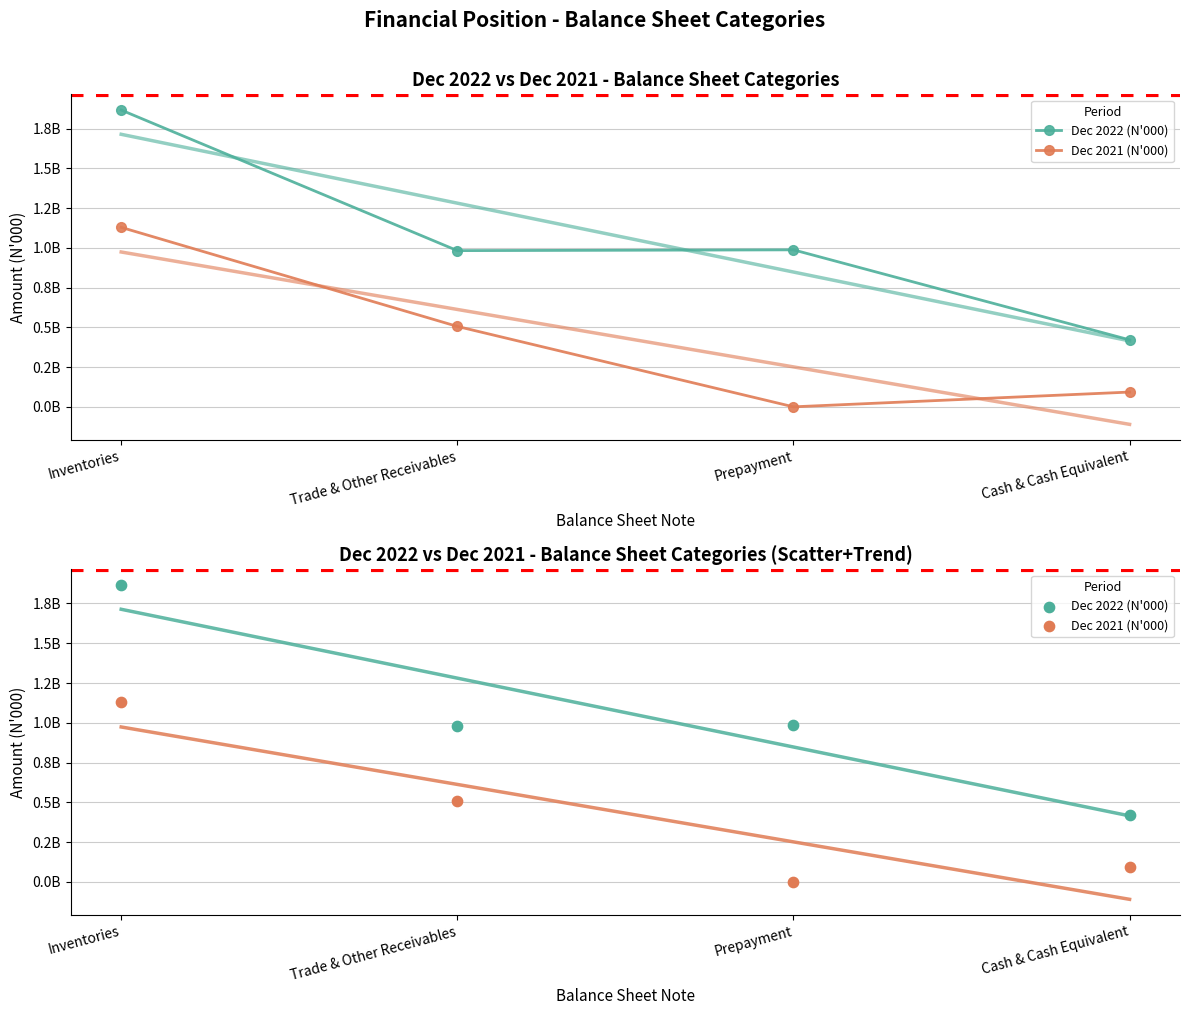

What is the total value across all series at Trade & Other Receivables?

1487779632.2